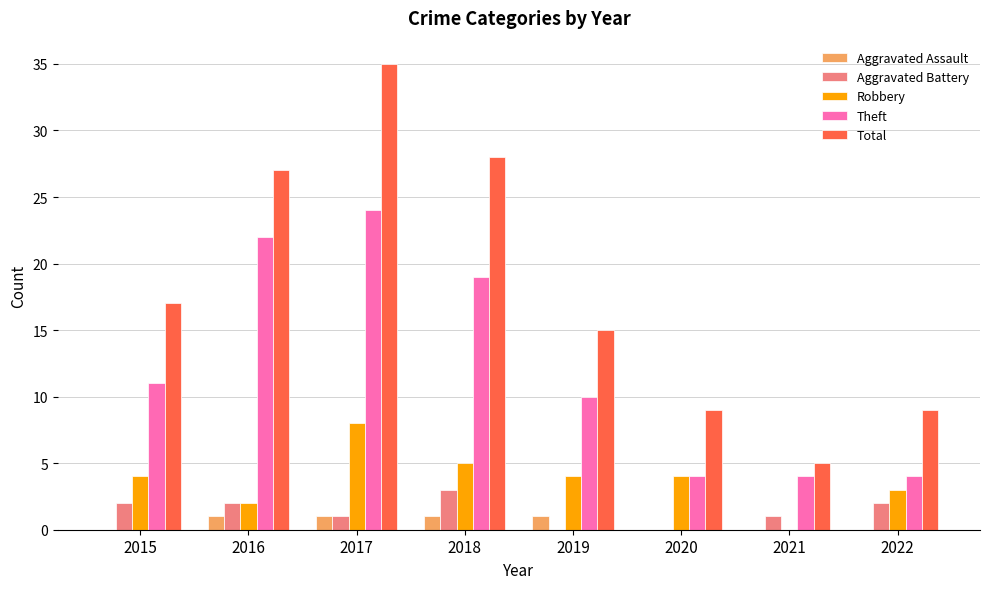

Between 2018 and 2021, which series saw the biggest shift?

Total